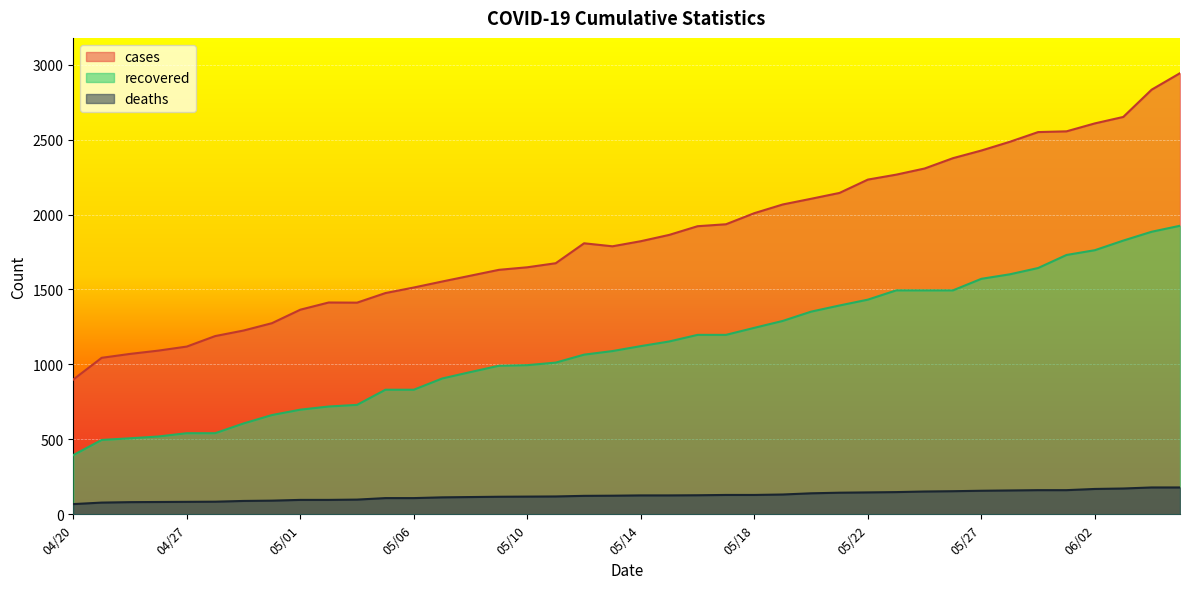

Which series has the largest range (max minus min)?

cases